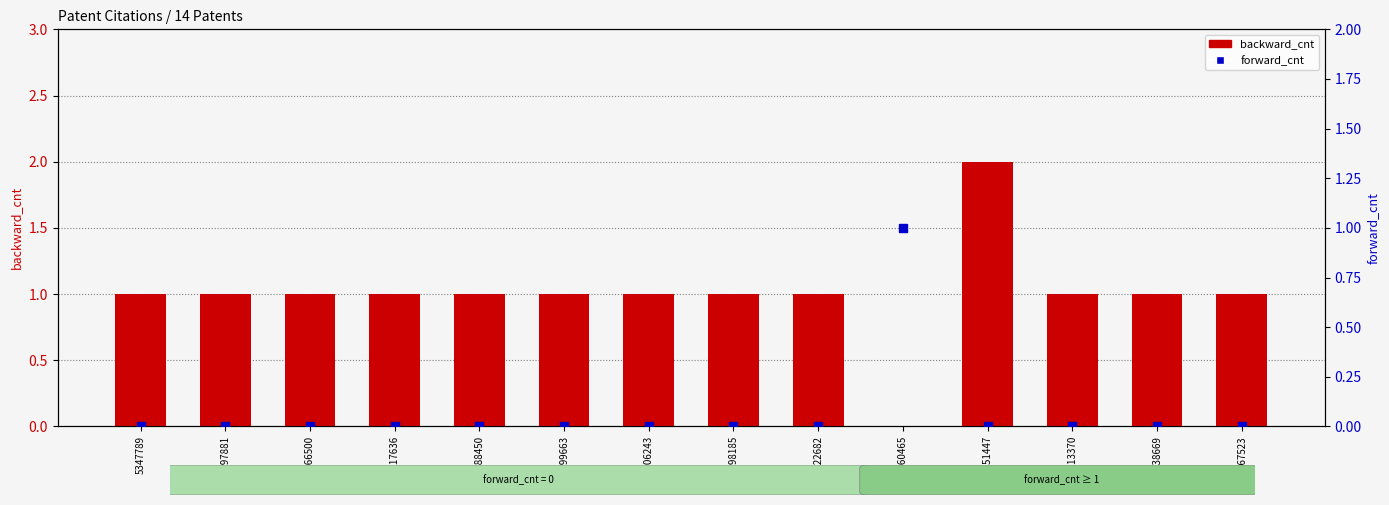

What is the value of the backward_cnt bar at the 8th from the left?

1